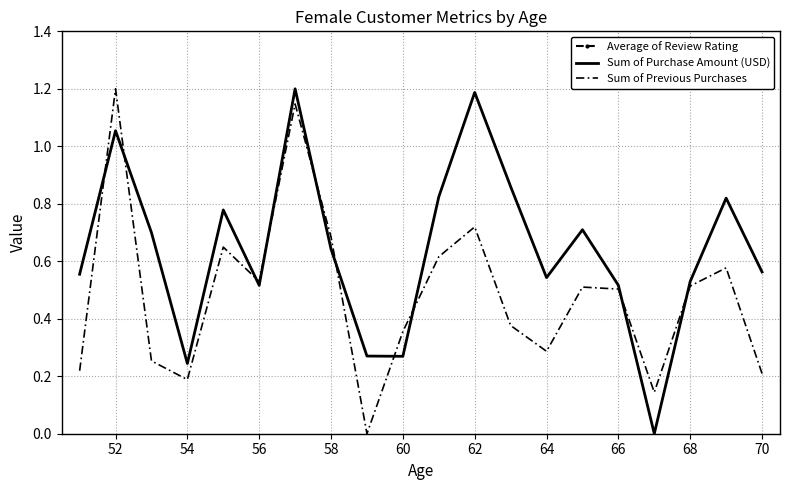

What is the average value of the Sum of Purchase Amount (USD) series?

0.6